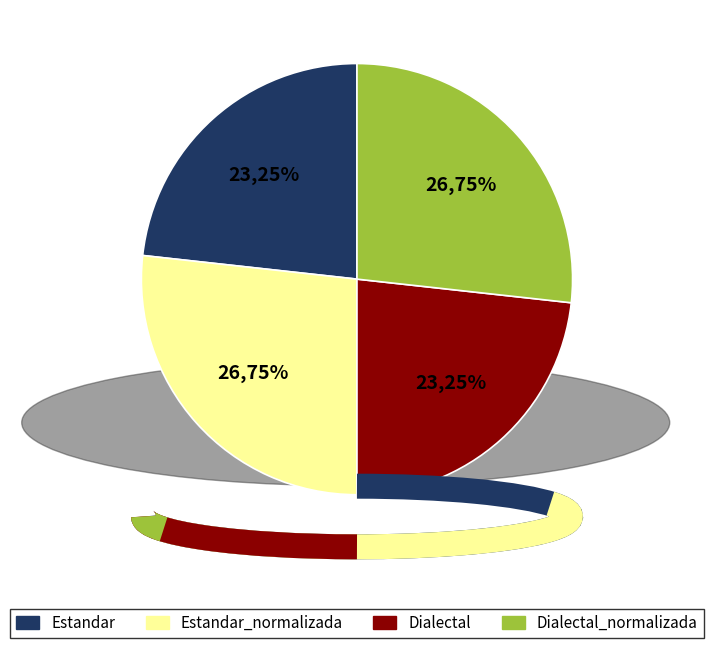

To the nearest percent, what is the average slice percentage?

25%